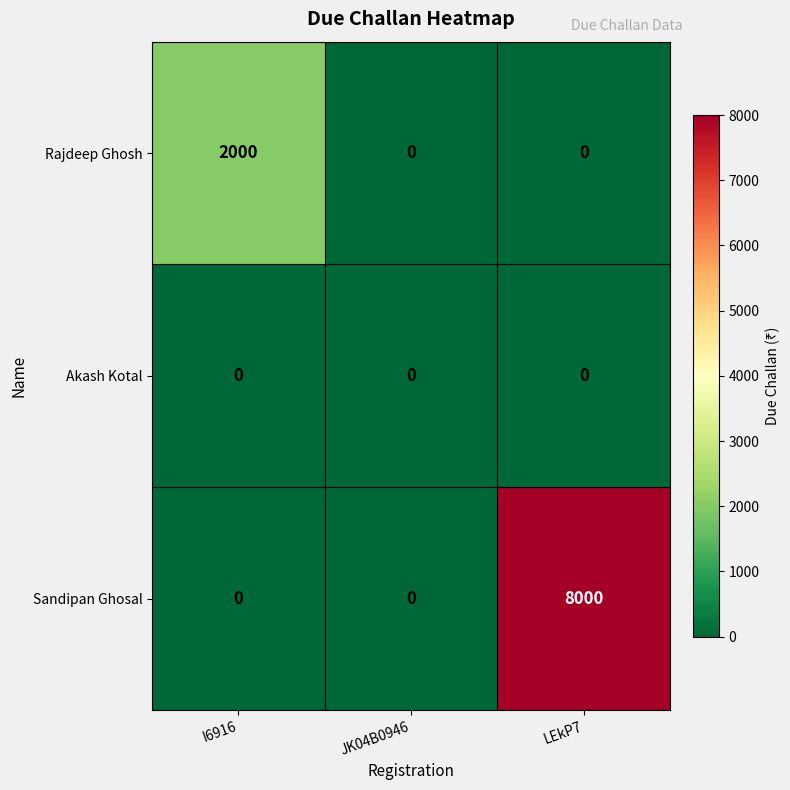

How many Sandipan Ghosal values are between 0 and 8000?

3